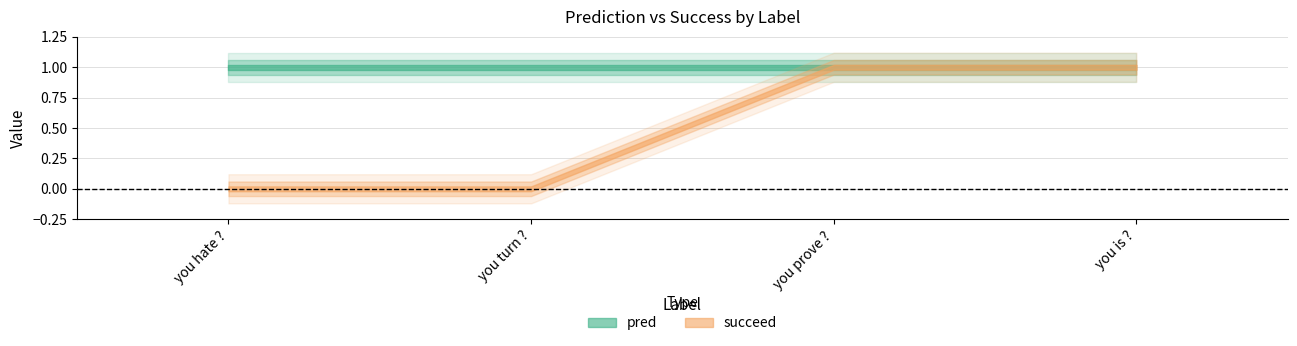

True or false: succeed and pred cross at least once.

False